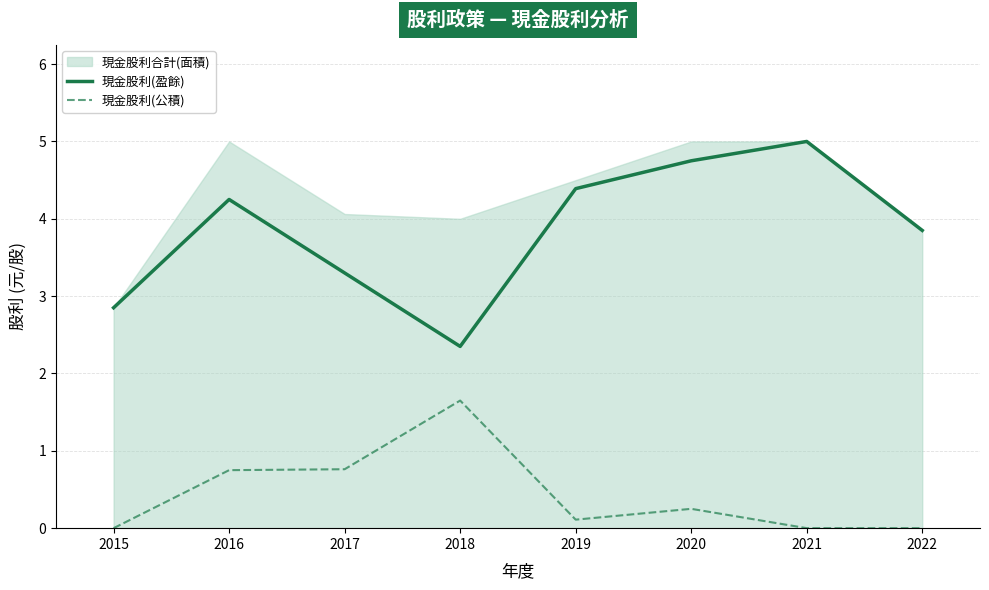

True or false: 現金股利(公積) and 現金股利(盈餘) intersect in this chart.

False